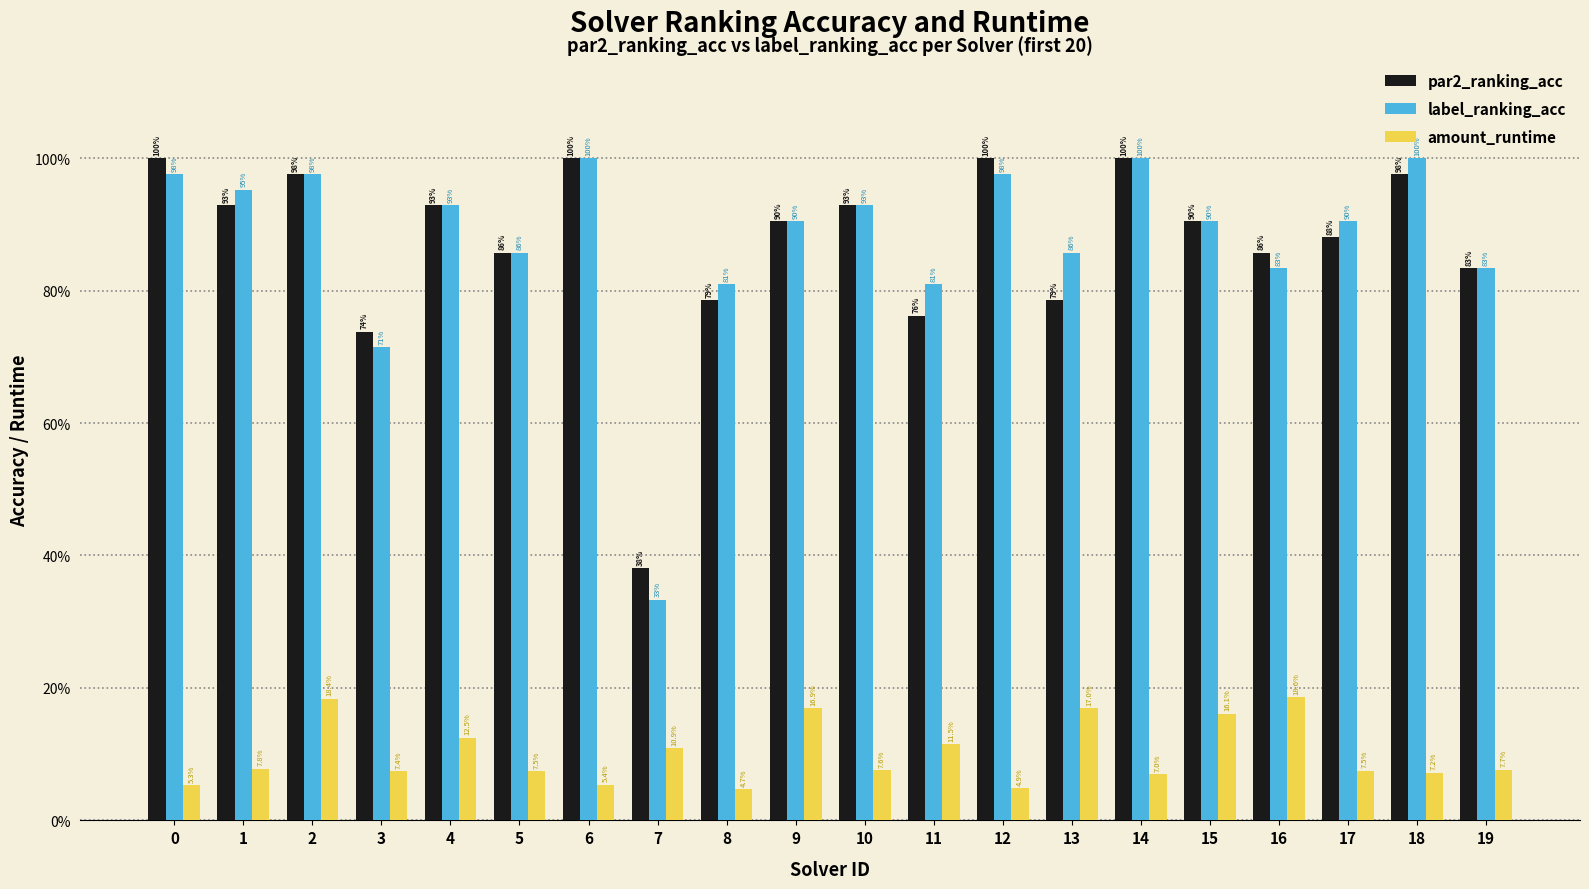

The value of label_ranking_acc at 8 is 0.5. True or false?

False